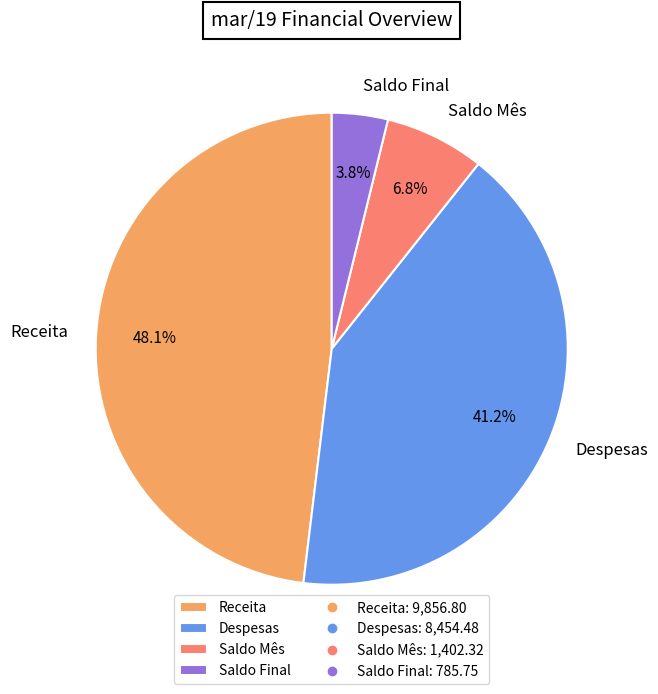

How many slices are in this pie chart?

4